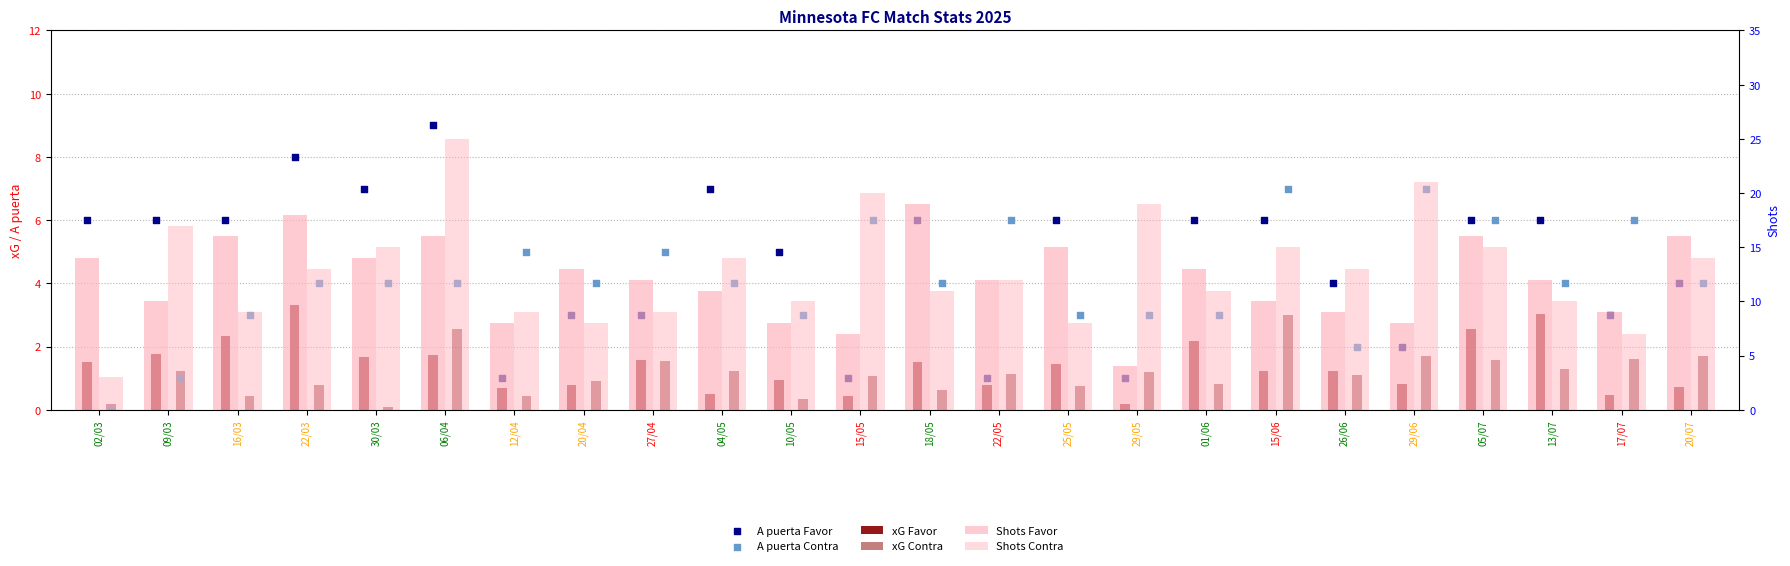

Is the value of Shots Favor at 20/04 greater than the value of Shots Contra at 09/03?

No